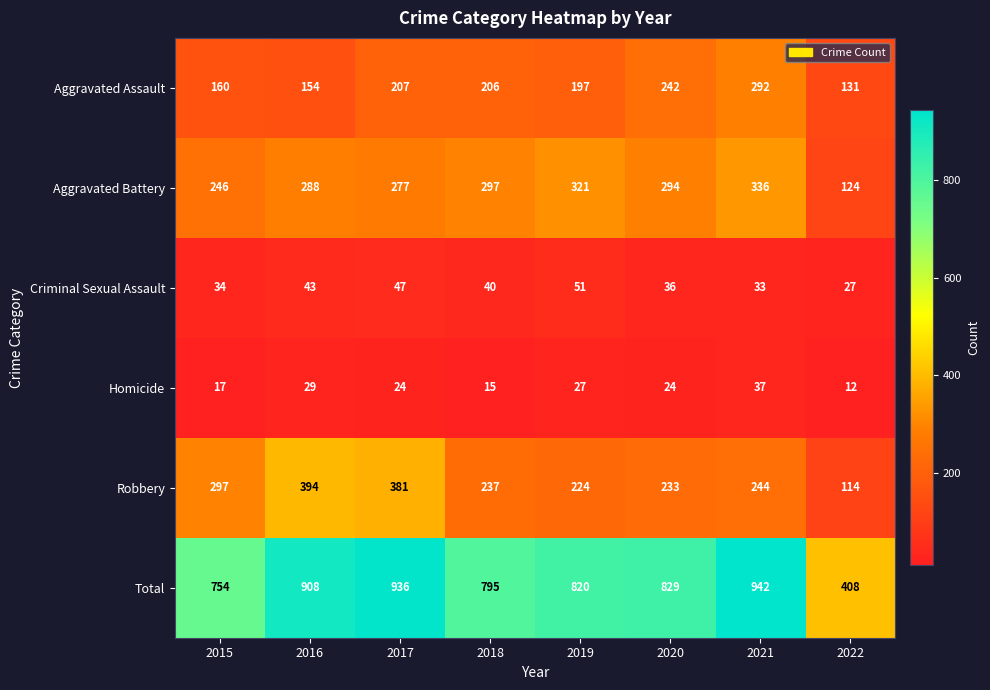

Is it true that Robbery equals 381 at 2017?

True